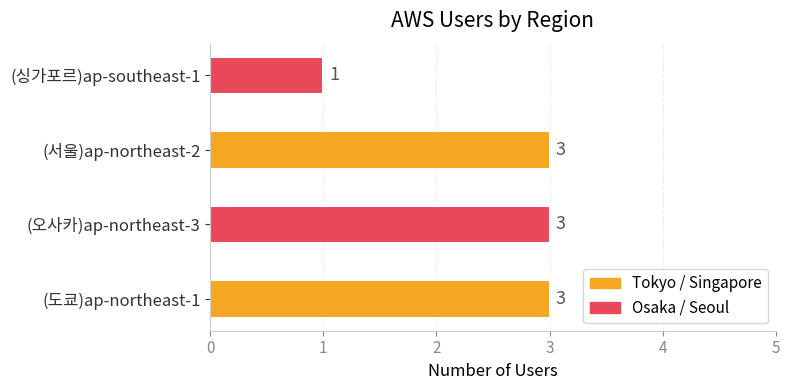

Which category has the lowest value across all series?

(싱가포르)ap-southeast-1